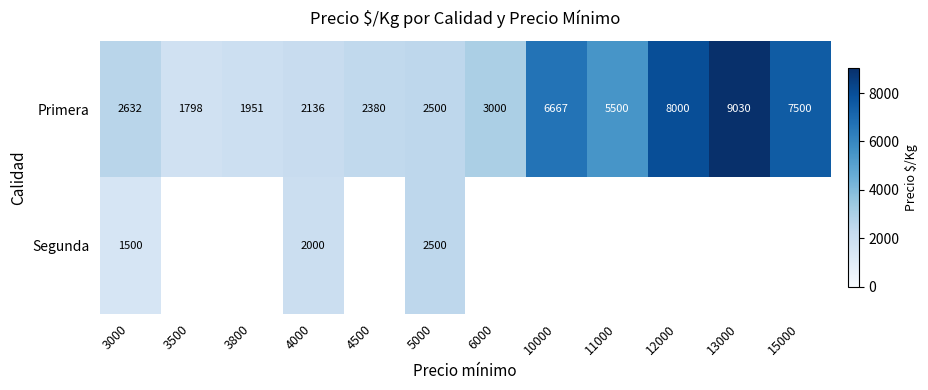

Count the number of categories in the chart.

12